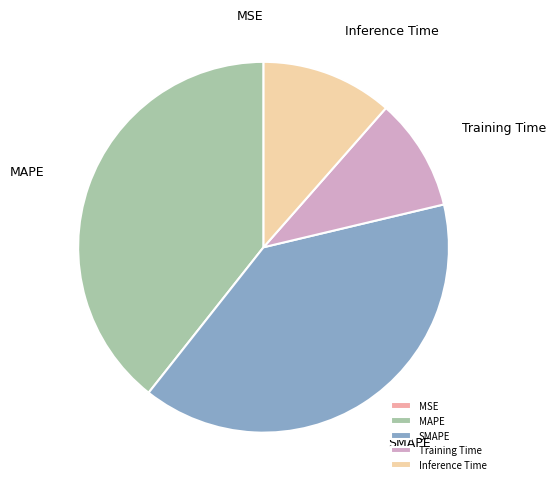

Is it true that SMAPE is 26% of the pie?

False